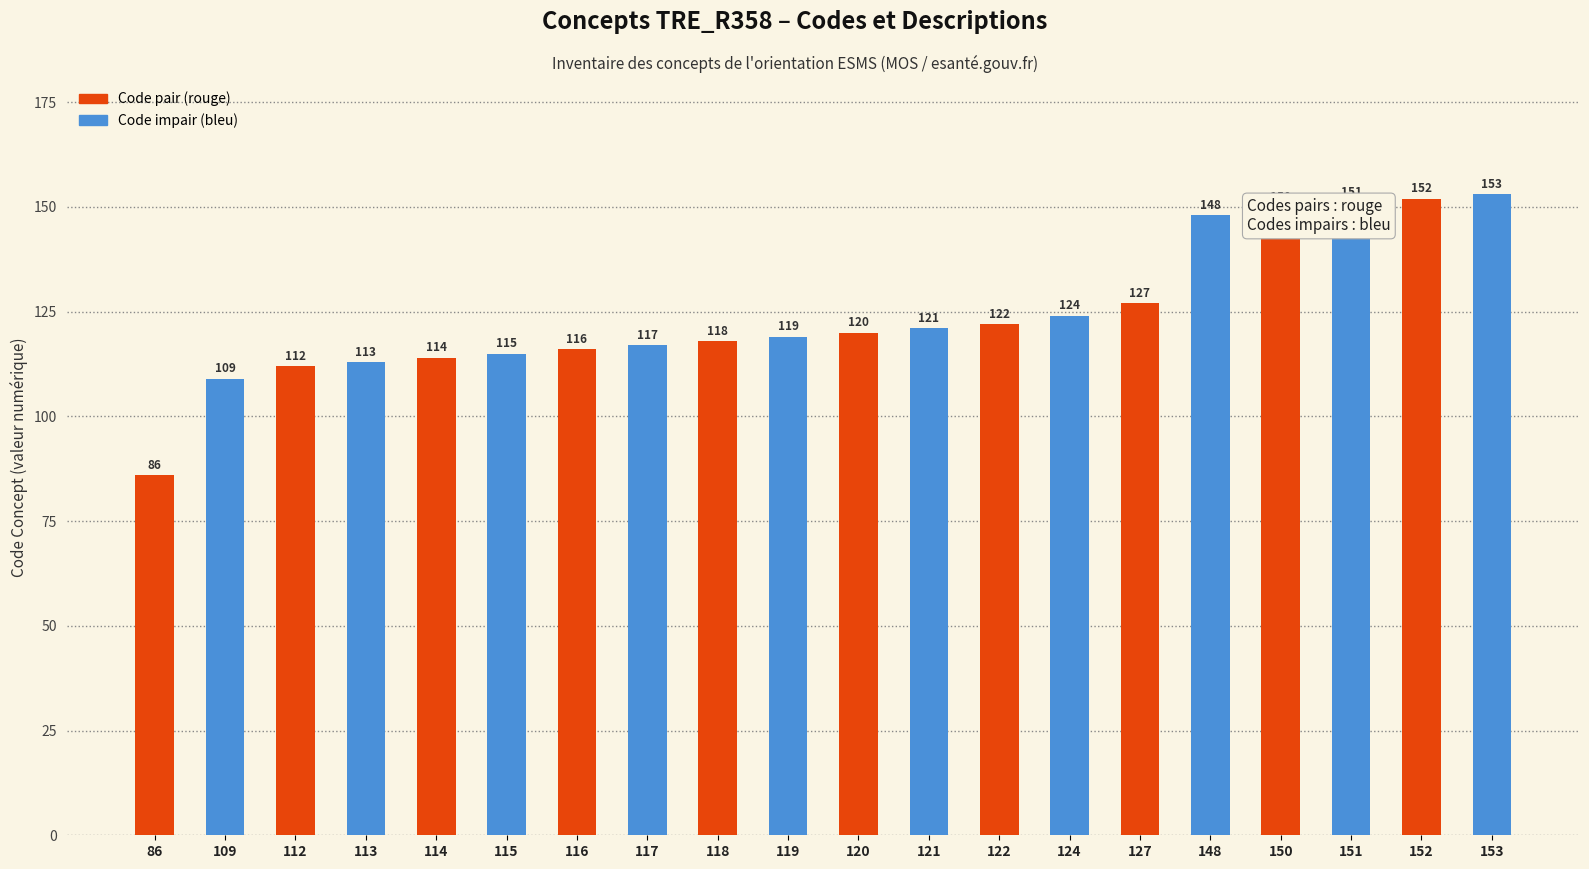

What is the maximum value shown in the chart?

153